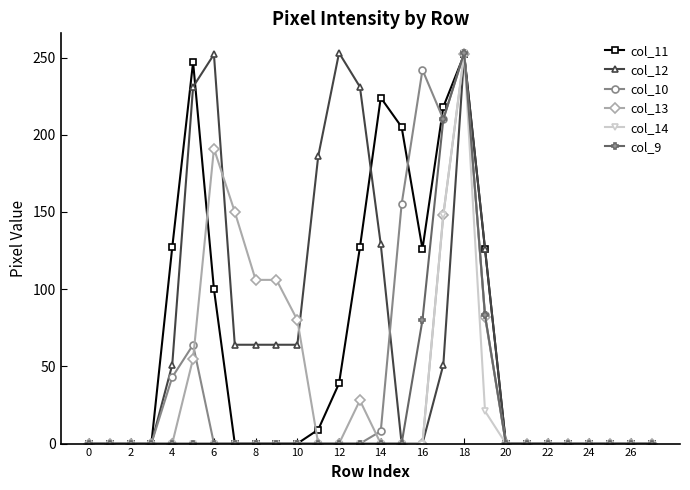

What is the difference between the maximum and minimum values in the col_14 series?

253